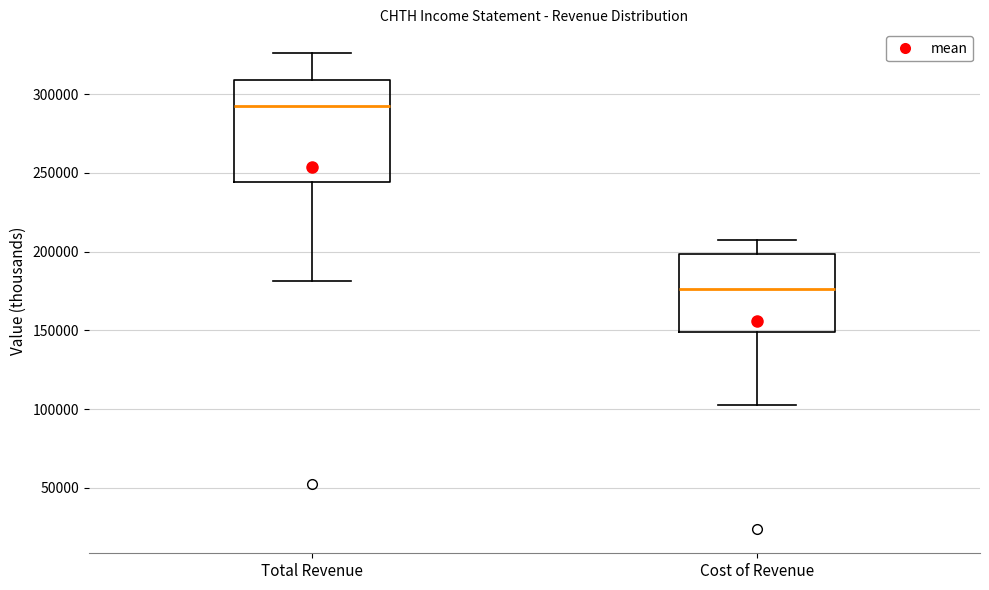

Comparing the boxes themselves (not the whiskers), which one is the tallest?

Total Revenue